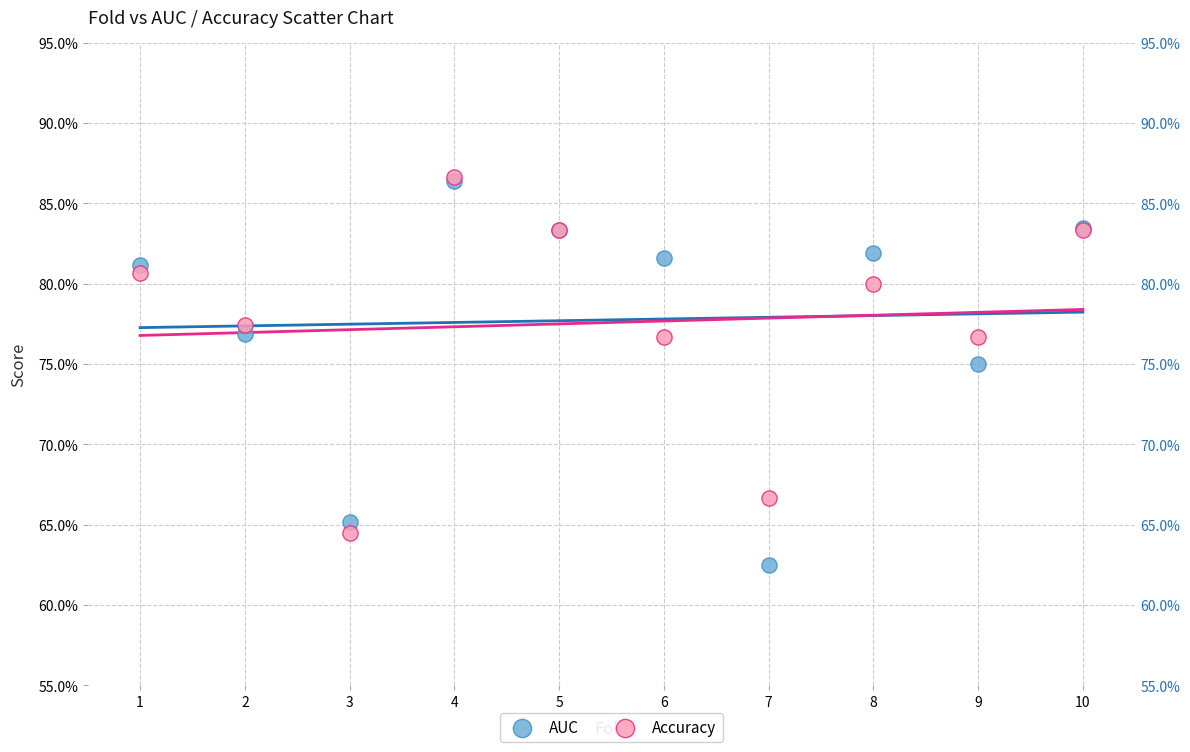

What are all the series names shown in the legend?

AUC, Accuracy